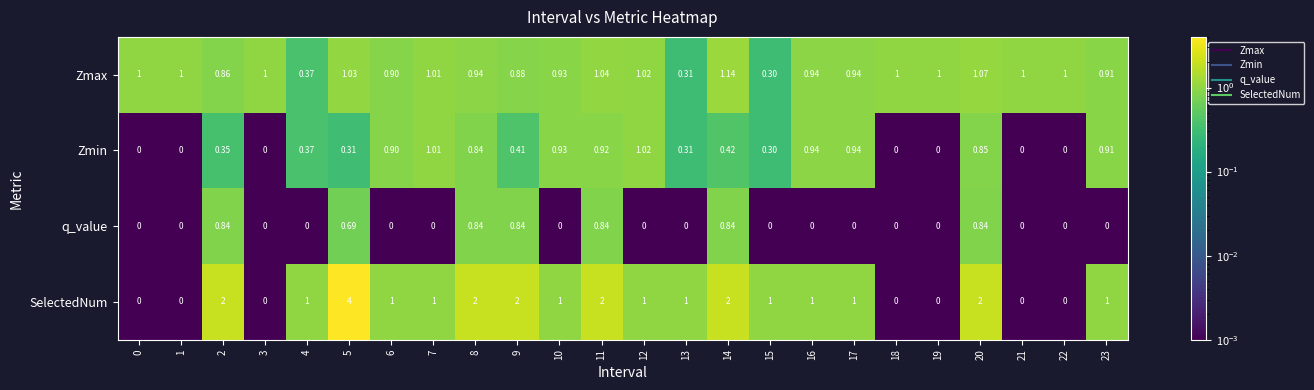

Which series has the largest total across all categories?

SelectedNum